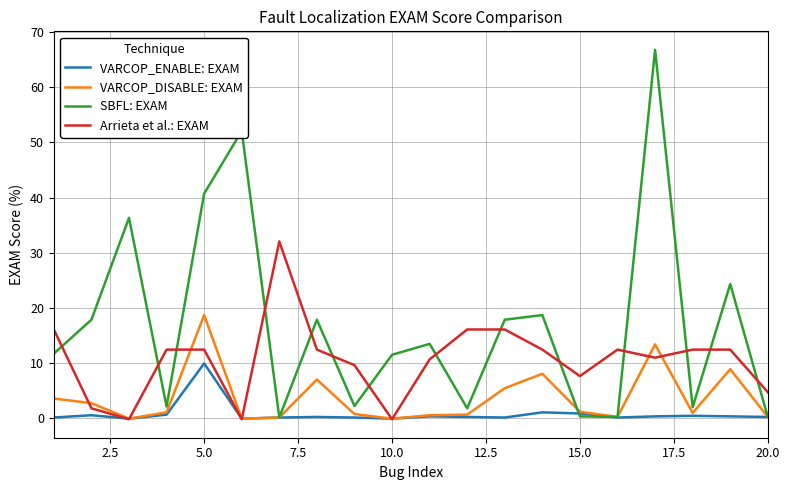

Which series has the widest spread of values?

SBFL: EXAM